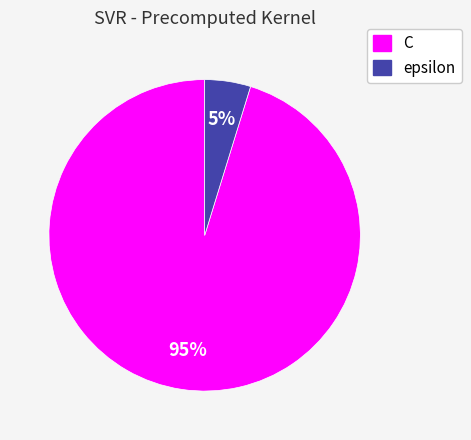

To the nearest percent, what is the average slice percentage?

50%